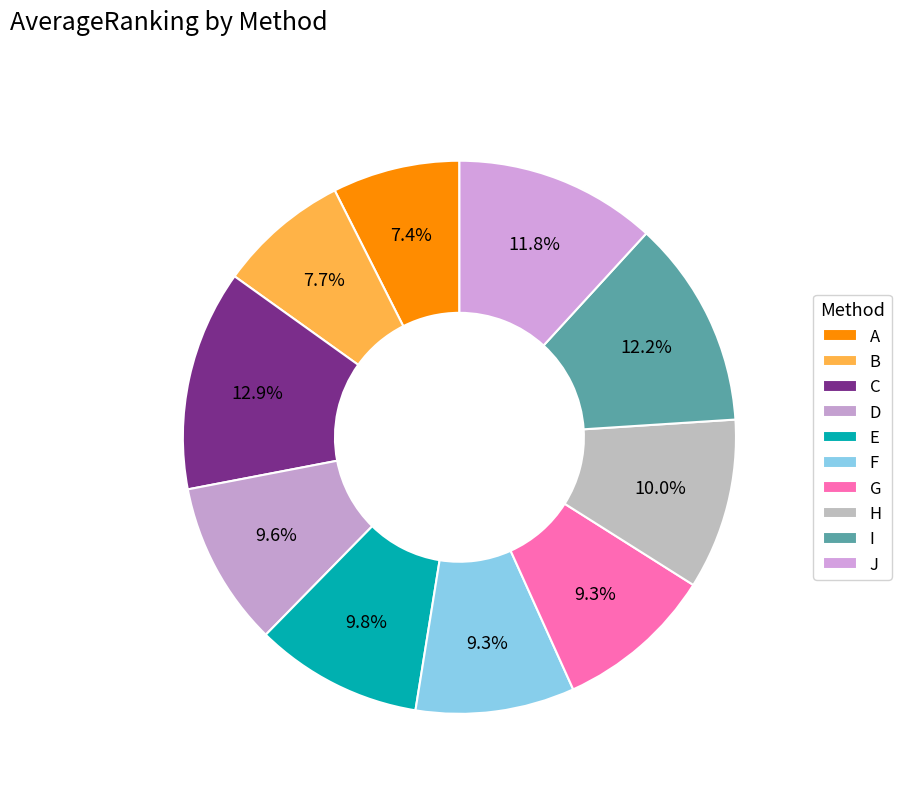

How many segments does this pie chart have?

10